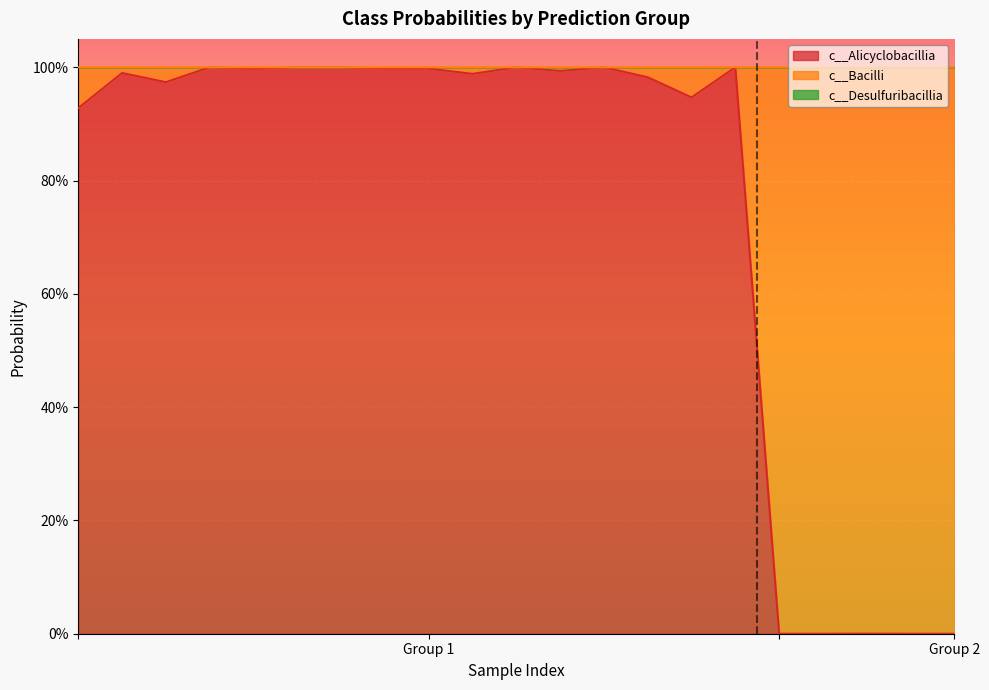

How many interior local valleys does the c__Desulfuribacillia series have?

3